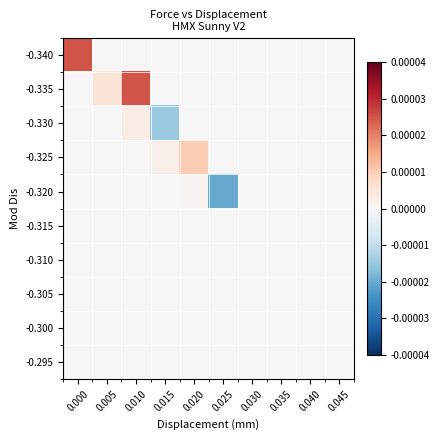

At which category is the sum across all series the highest?

0.010